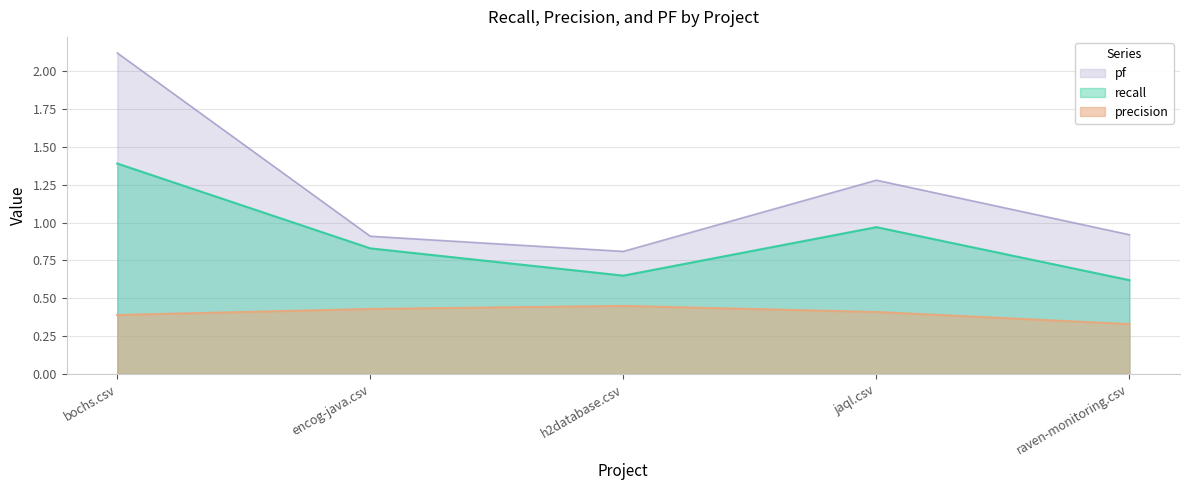

List the labels in order of recall value, smallest first.

raven-monitoring.csv, h2database.csv, encog-java.csv, jaql.csv, bochs.csv